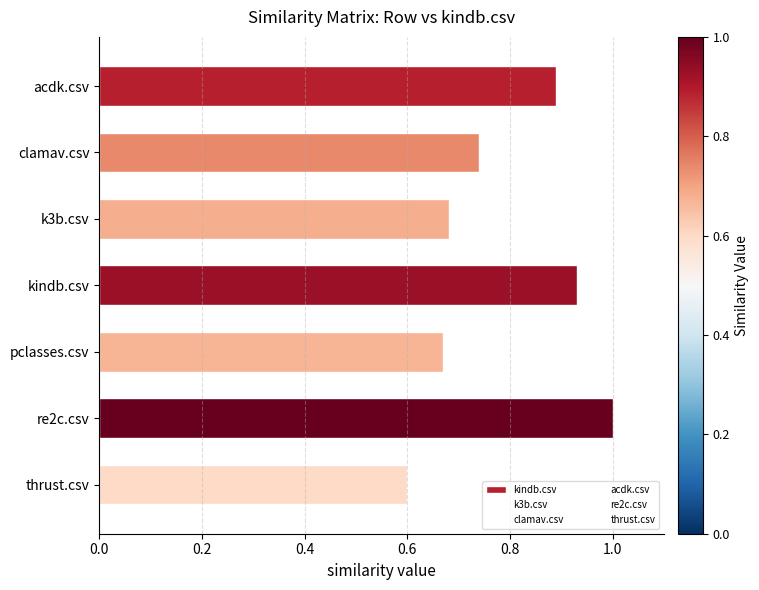

Count the number of data series in this chart.

1